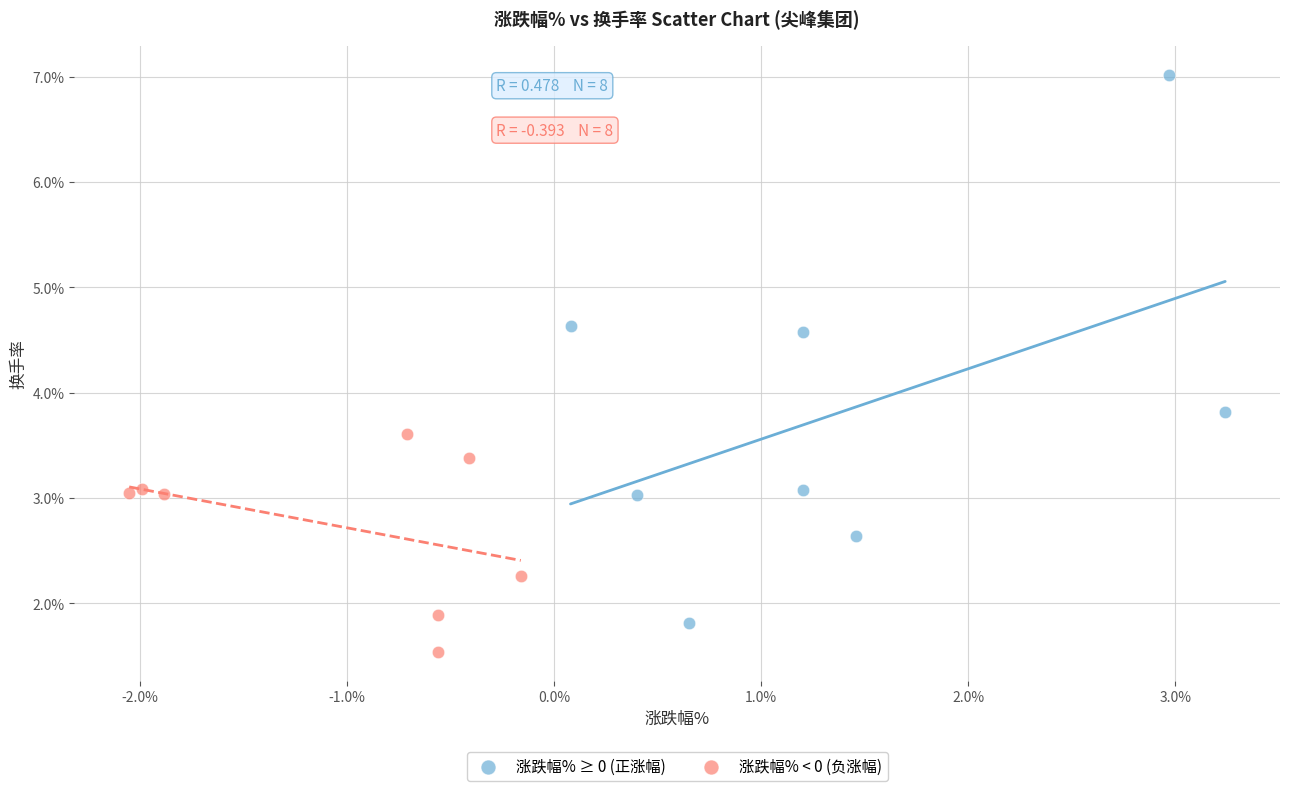

Which series reaches the maximum Y coordinate?

涨跌幅% ≥ 0 (正涨幅)